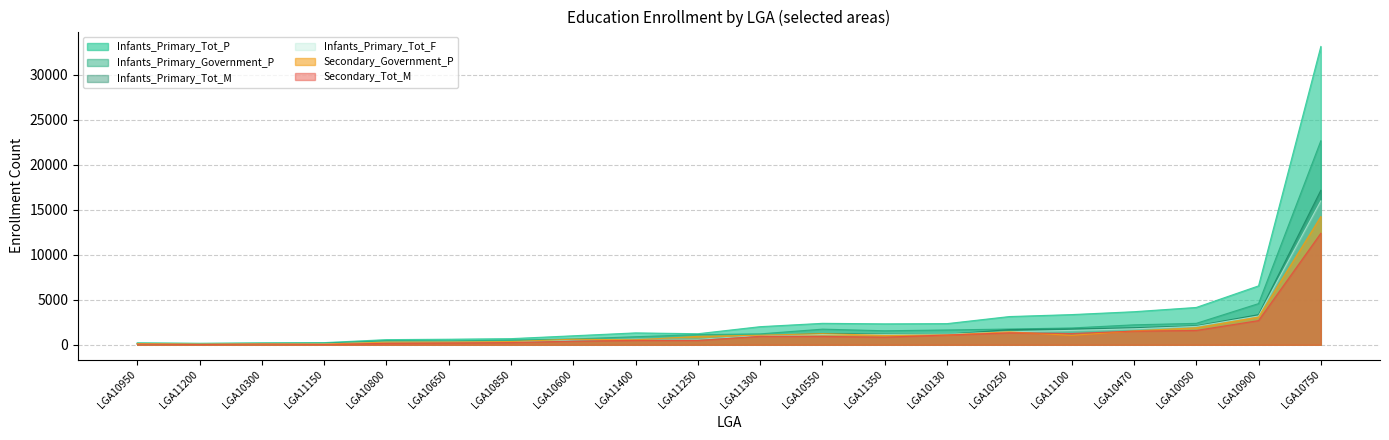

True or false: Secondary_Tot_M and Infants_Primary_Tot_M intersect in this chart.

False